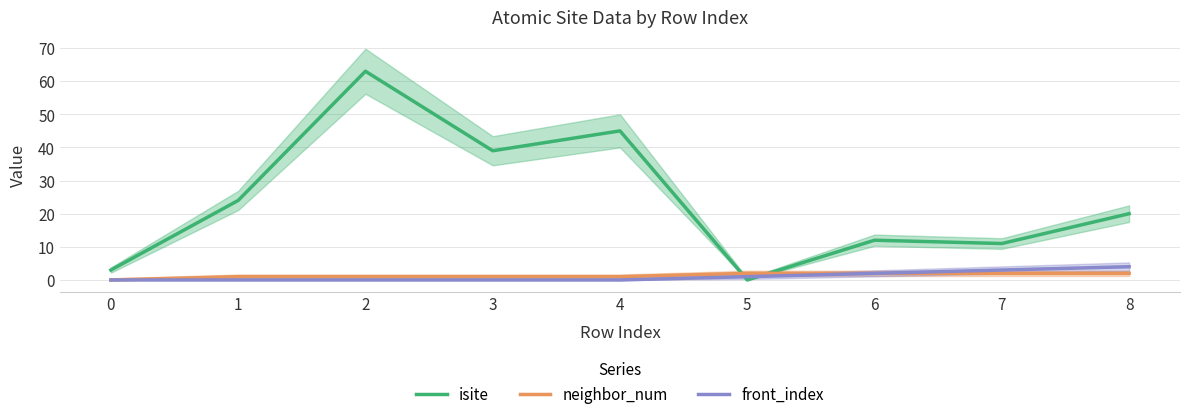

Reading left to right, list all the values displayed in this chart.

isite: 0=3	1=24	2=63	3=39	4=45	5=0	6=12	7=11	8=20
neighbor_num: 0=0	1=1	2=1	3=1	4=1	5=2	6=2	7=2	8=2
front_index: 0=0	1=0	2=0	3=0	4=0	5=1	6=2	7=3	8=4